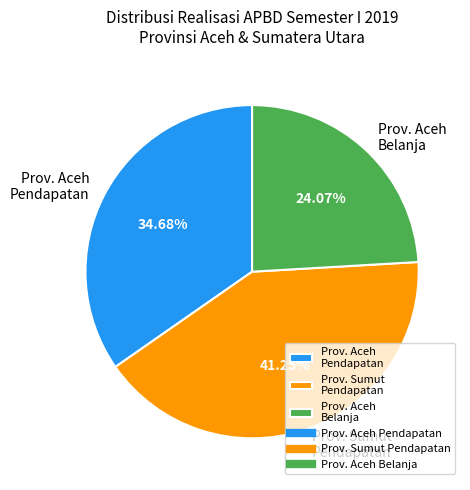

Which slice is the largest?

Prov. Sumut Pendapatan